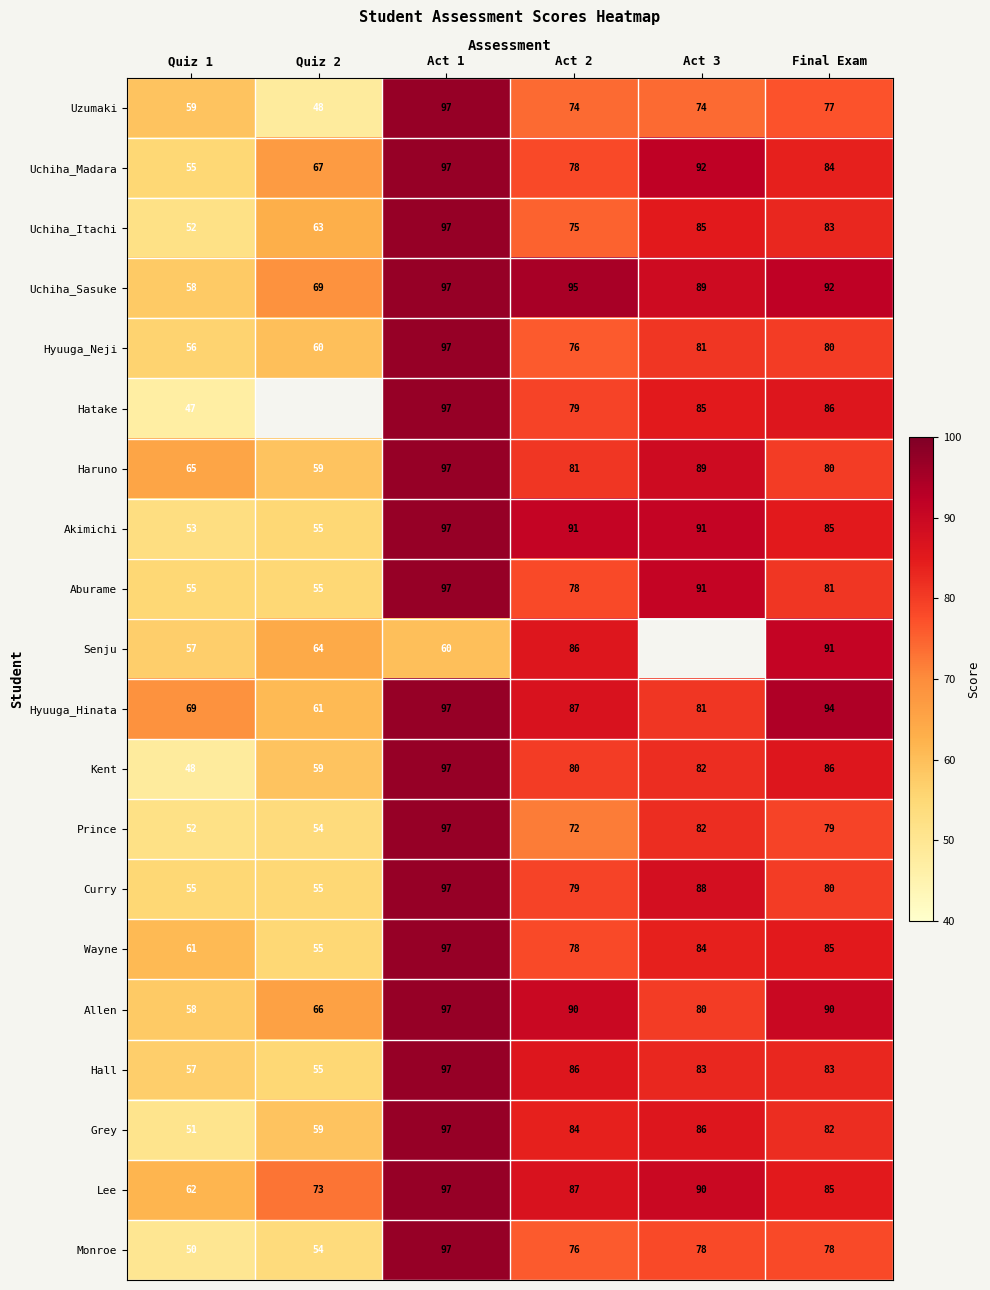

The value of Hyuuga_Hinata at Quiz 2 is 22. True or false?

False